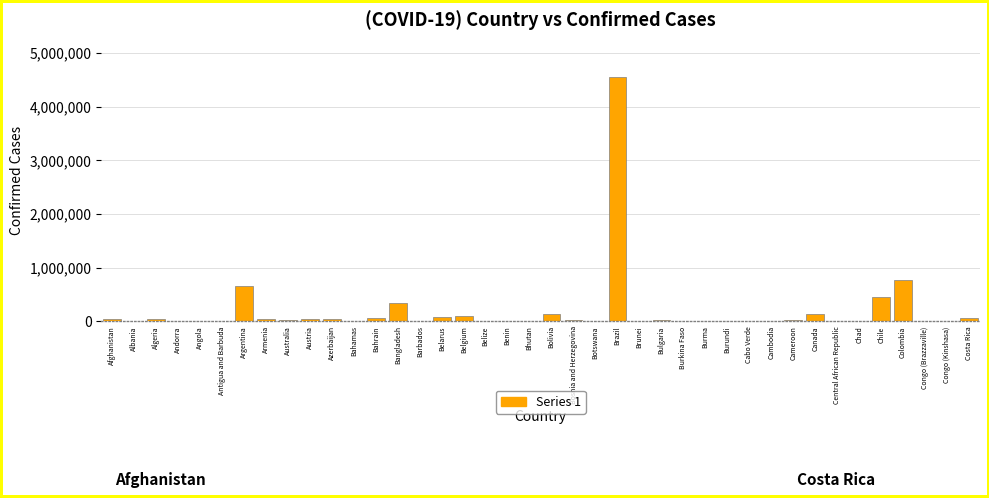

Where is the data nearest to the value 2279068?

Colombia